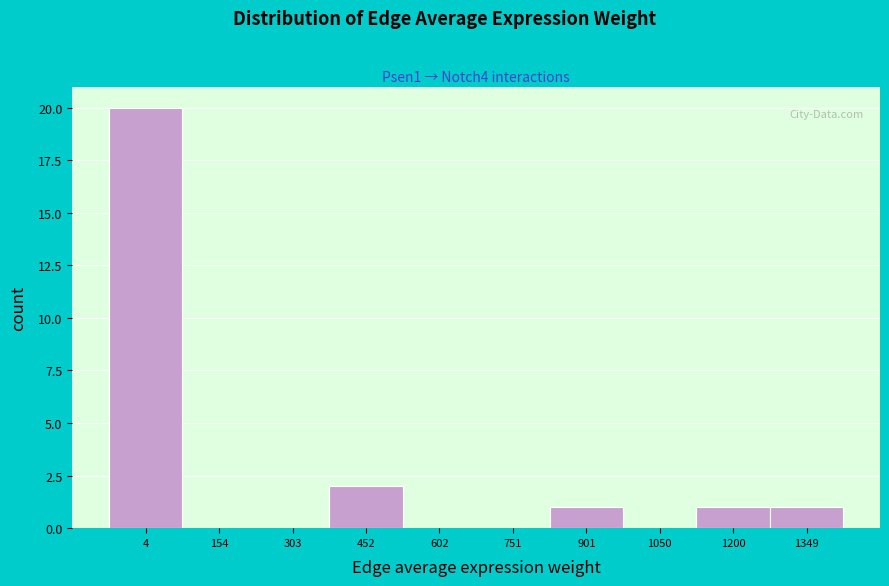

Reading left to right, what are all the values shown in this chart?

4=20	154=0	303=0	452=2	602=0	751=0	901=1	1050=0	1200=1	1349=1